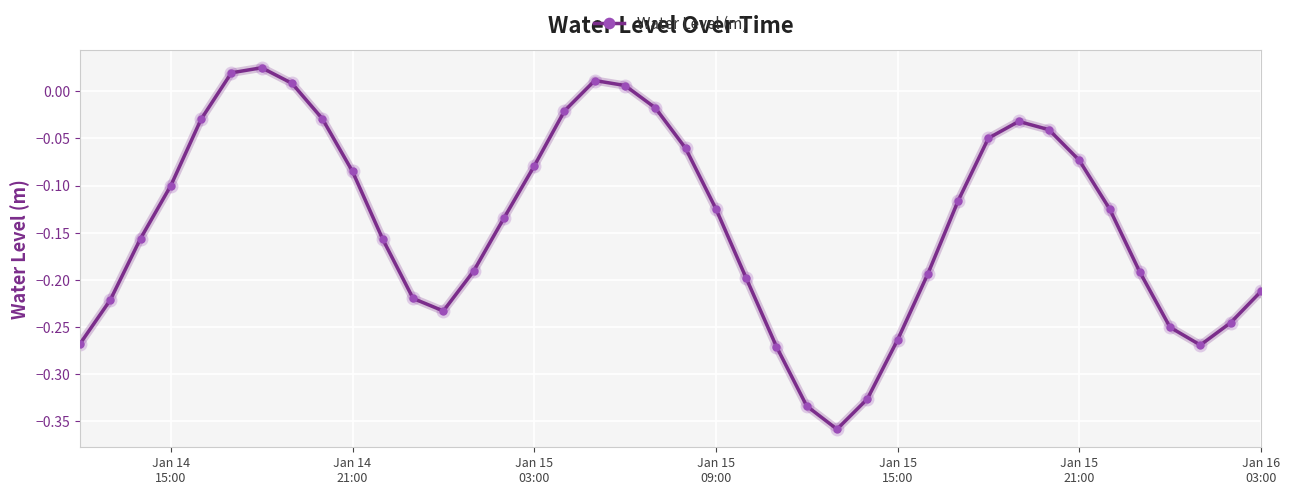

How many values are below zero?

35